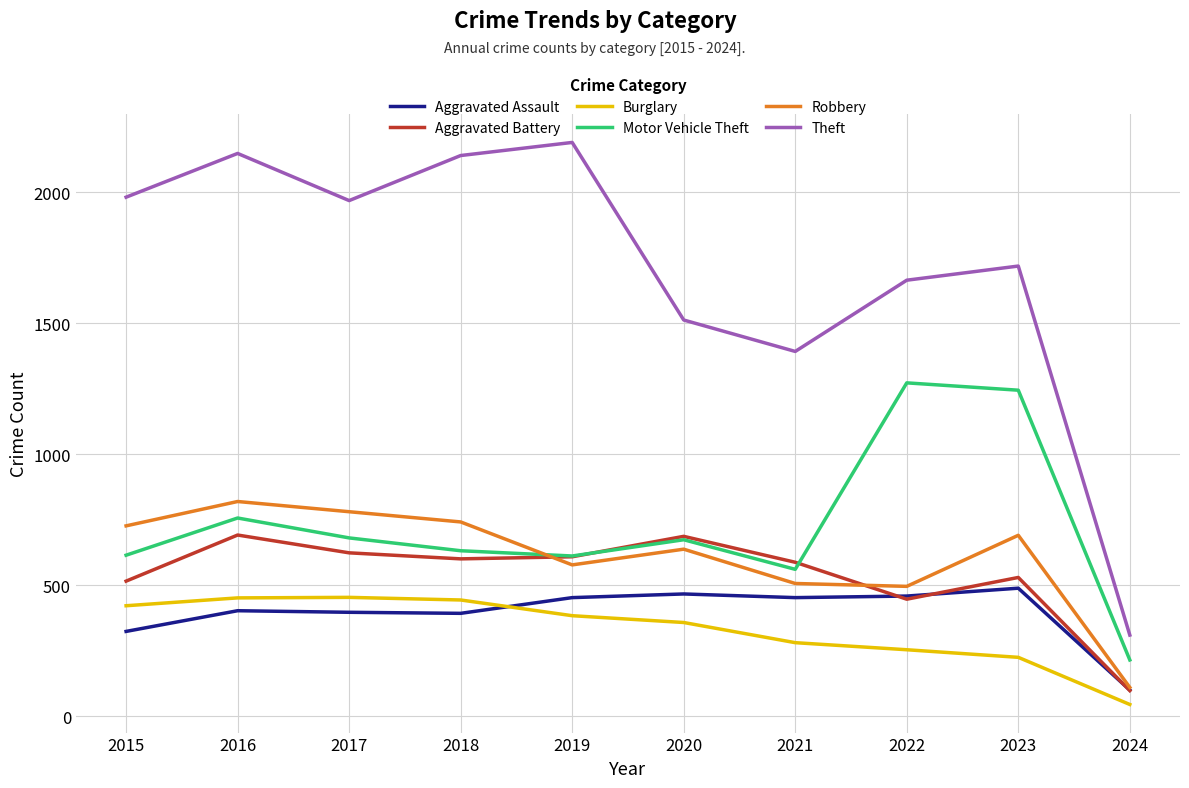

In Burglary, how many points are higher than both neighbors (excluding endpoints)?

1